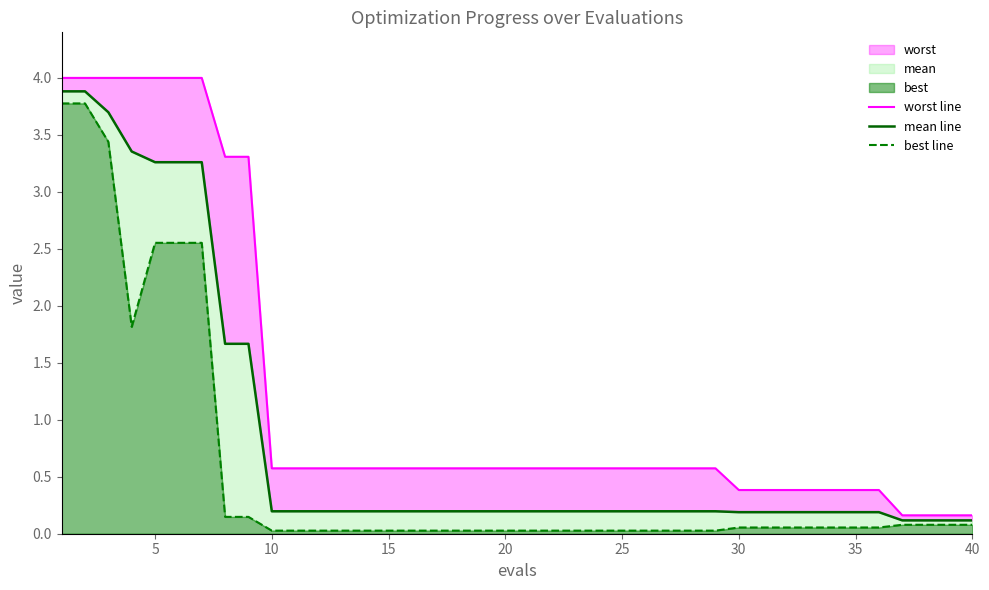

What value does the worst line series have at 40?

0.2